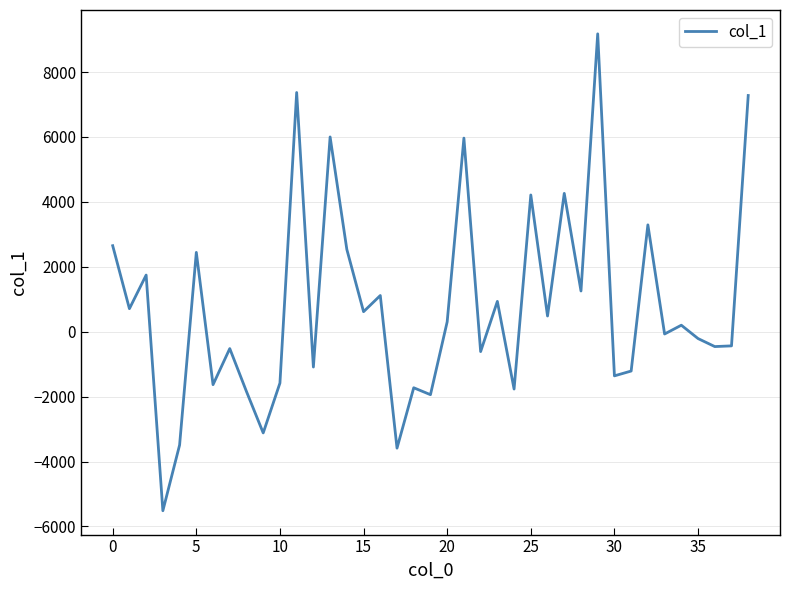

Does the chart have visible grid lines?

Yes